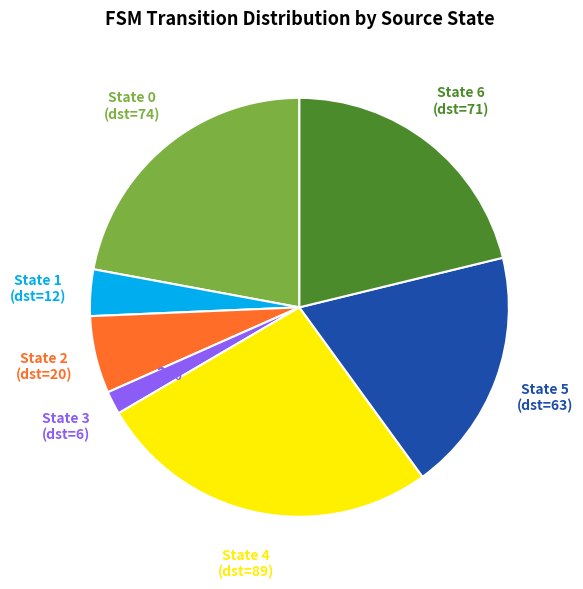

To the nearest percent, what is the difference between the largest and smallest slice percentages?

25%